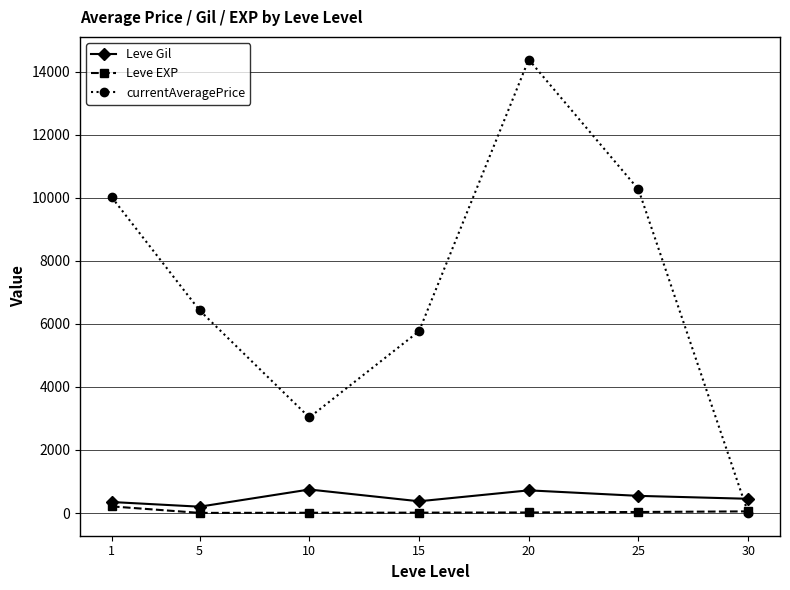

What is the greatest value displayed?

14384.8